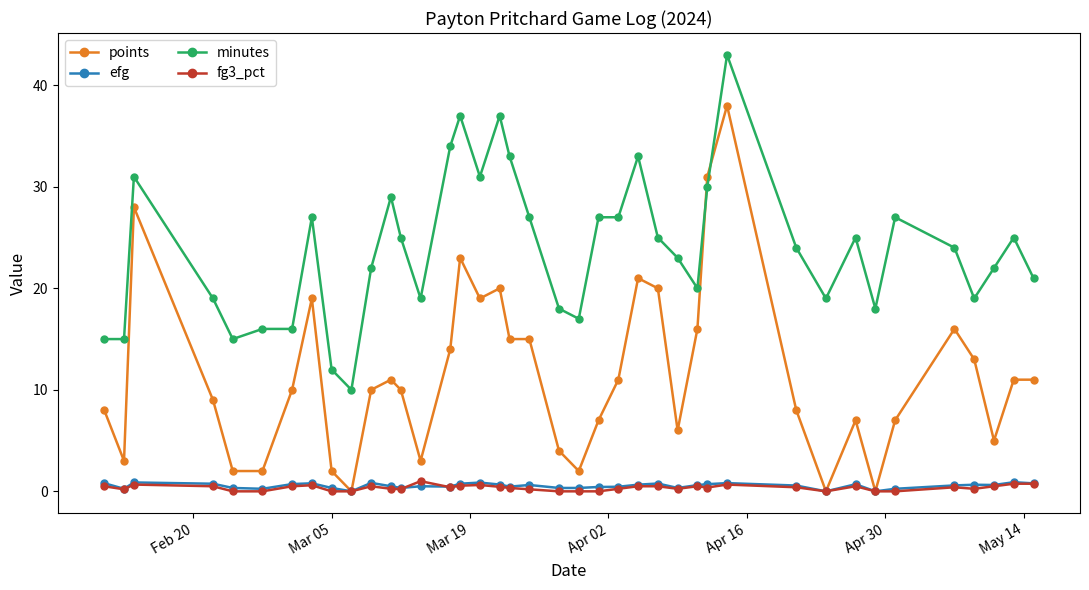

True or false: minutes and fg3_pct intersect in this chart.

False